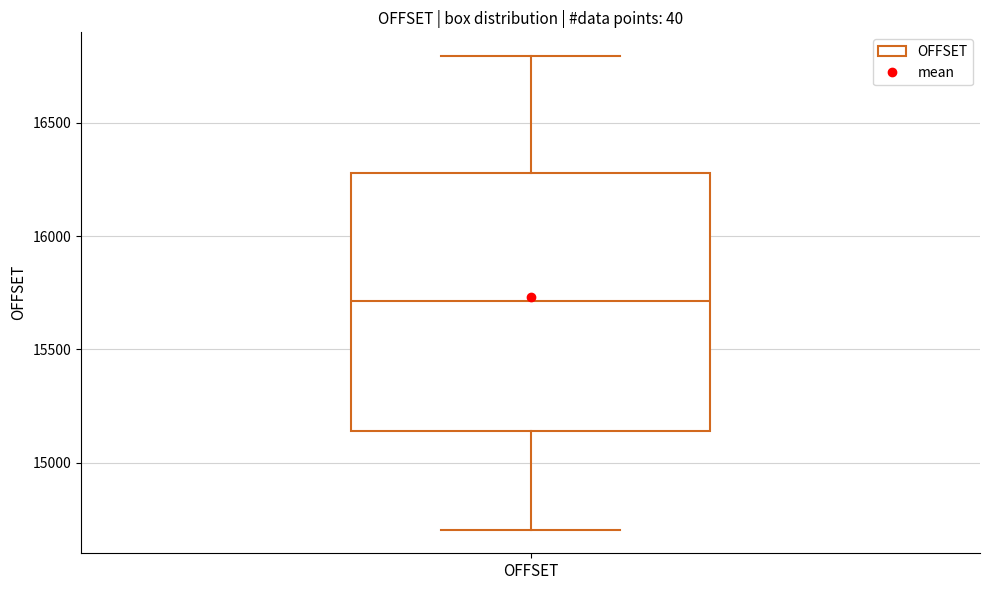

Transcribe this box plot: give where the median line is, the range the box spans, and where the two whiskers end, as read against the y-axis. The values are not printed on the chart, so give them approximately, as read against the axis.

median 15700, box 15150 to 16300, whiskers 14700 to 16800